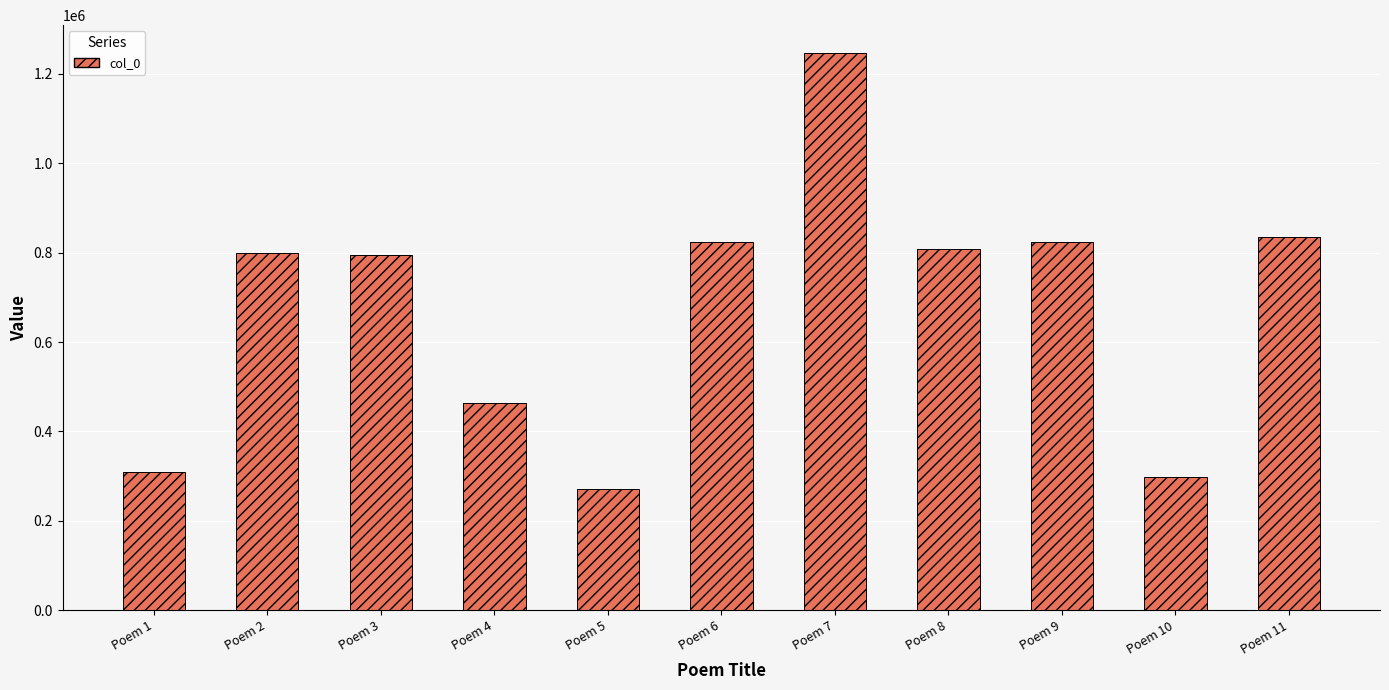

What is the value of the 3rd bar from the left?

795265